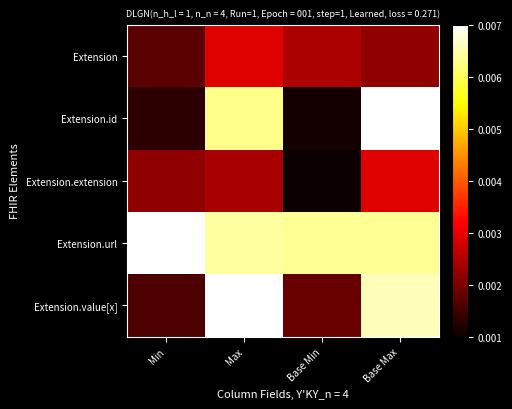

At how many categories does at least one series exceed 0?

4